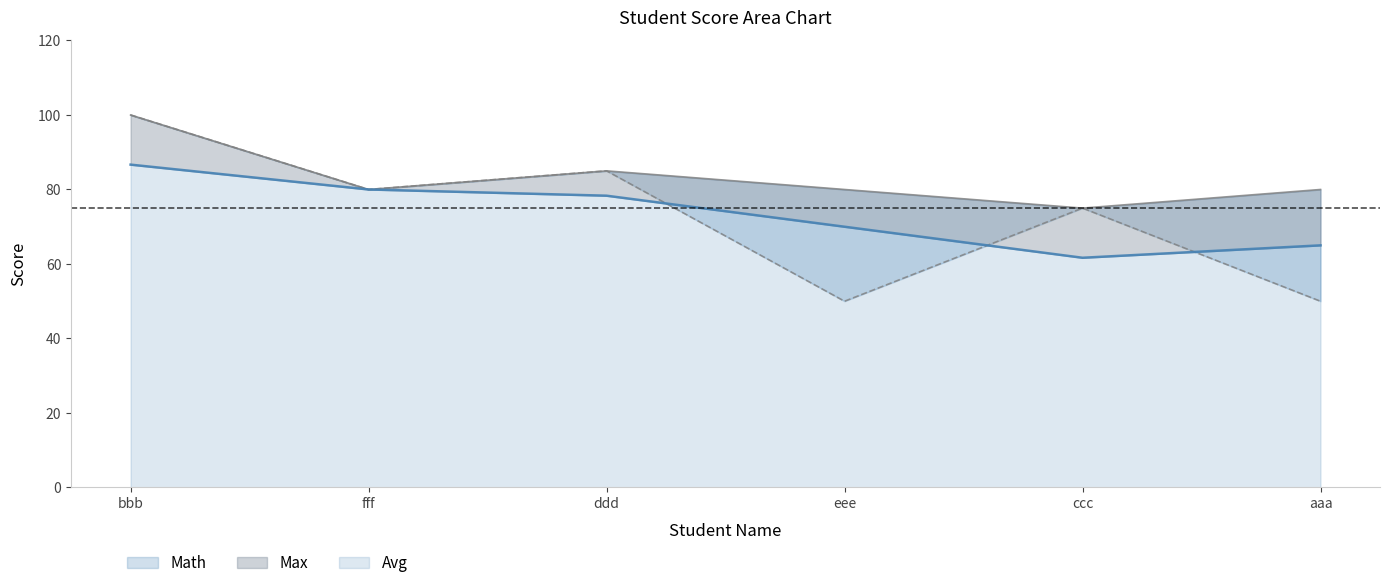

Does the chart display data point markers on the line(s)?

No